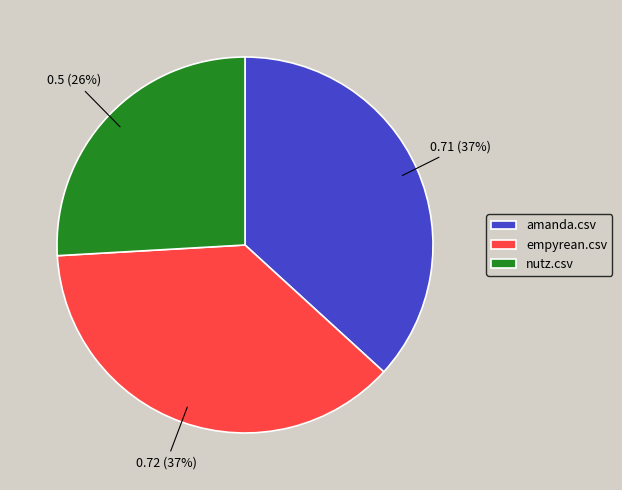

Is the sum of amanda.csv and empyrean.csv greater than half?

Yes